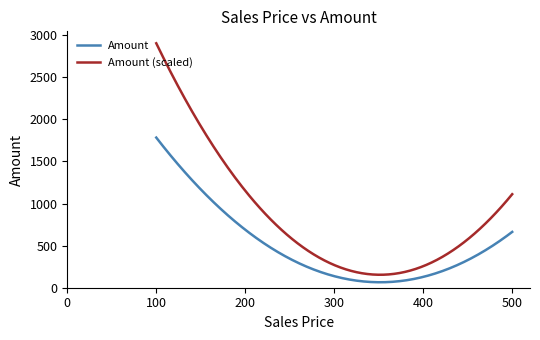

List the series in order of their peak value, lowest first.

Amount, Amount (scaled)